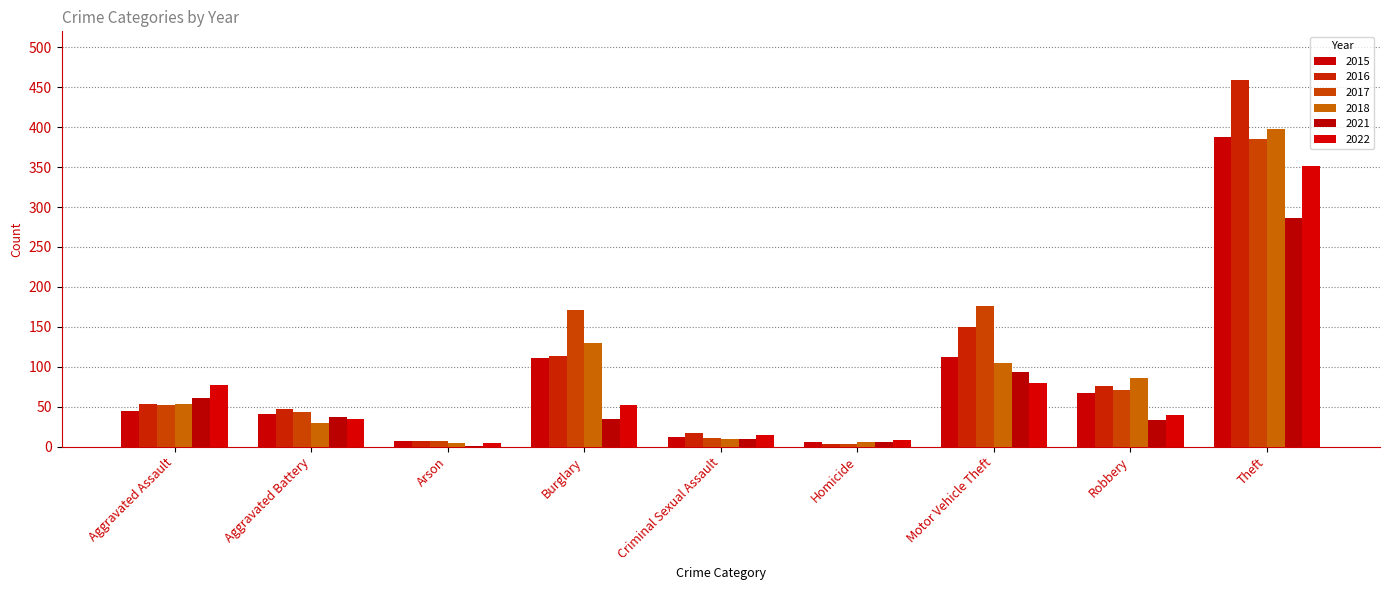

How many distinct data groups are displayed?

6